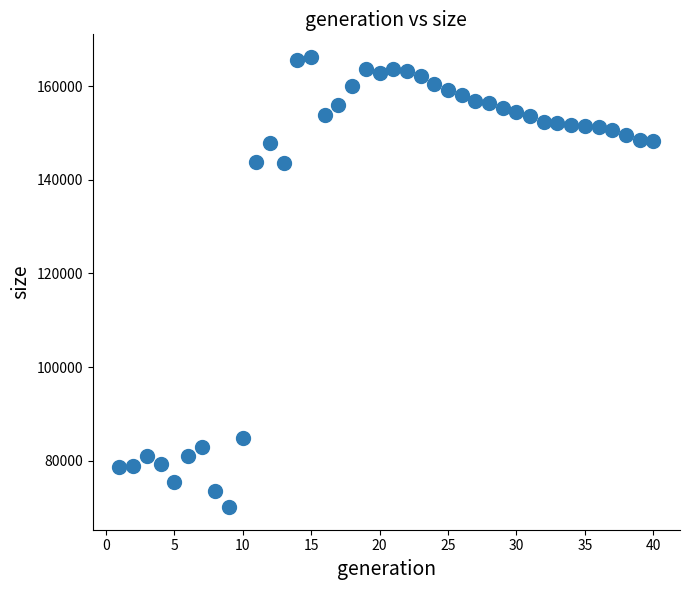

What is the range of X values (max minus min)?

39